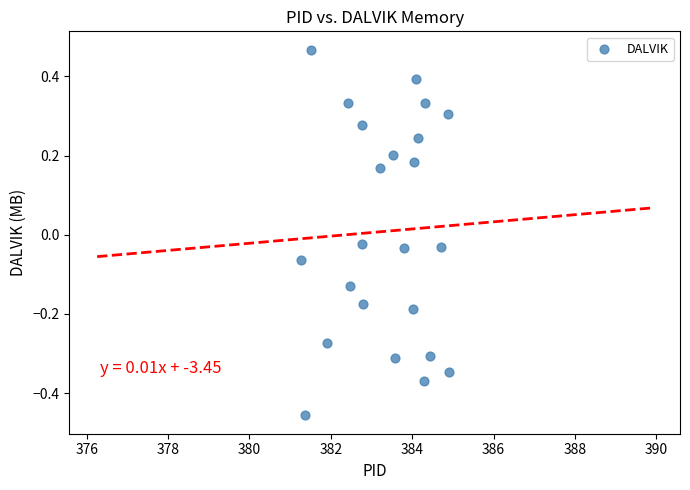

What is the range of Y values (max minus min)?

0.9